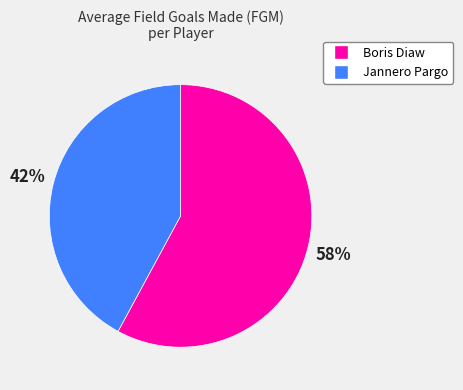

Combined, do Boris Diaw and Jannero Pargo account for over 50%?

Yes